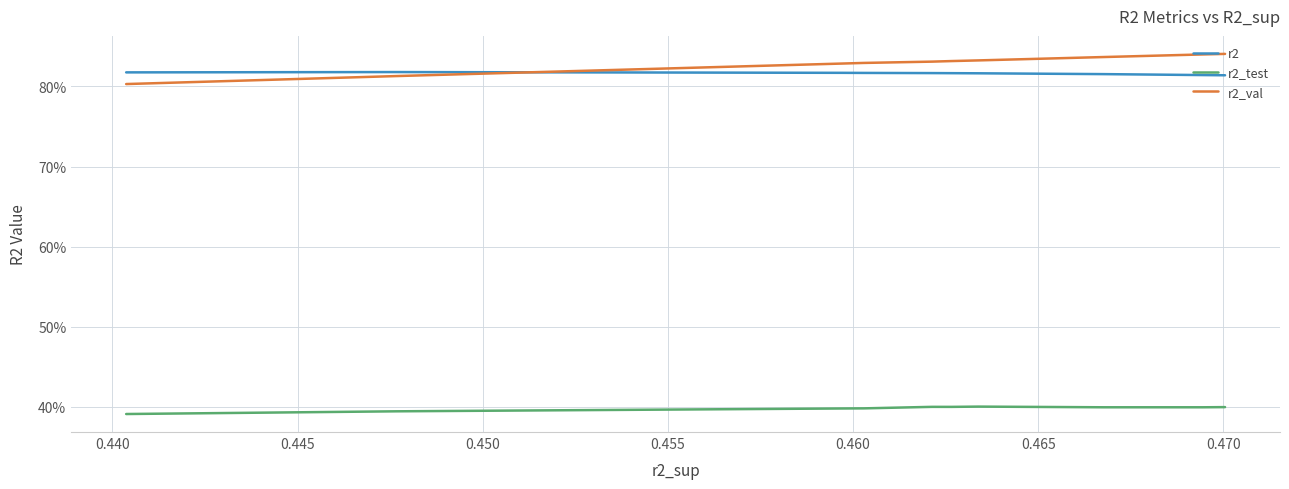

List the series in order of their peak value, highest first.

r2_val, r2, r2_test